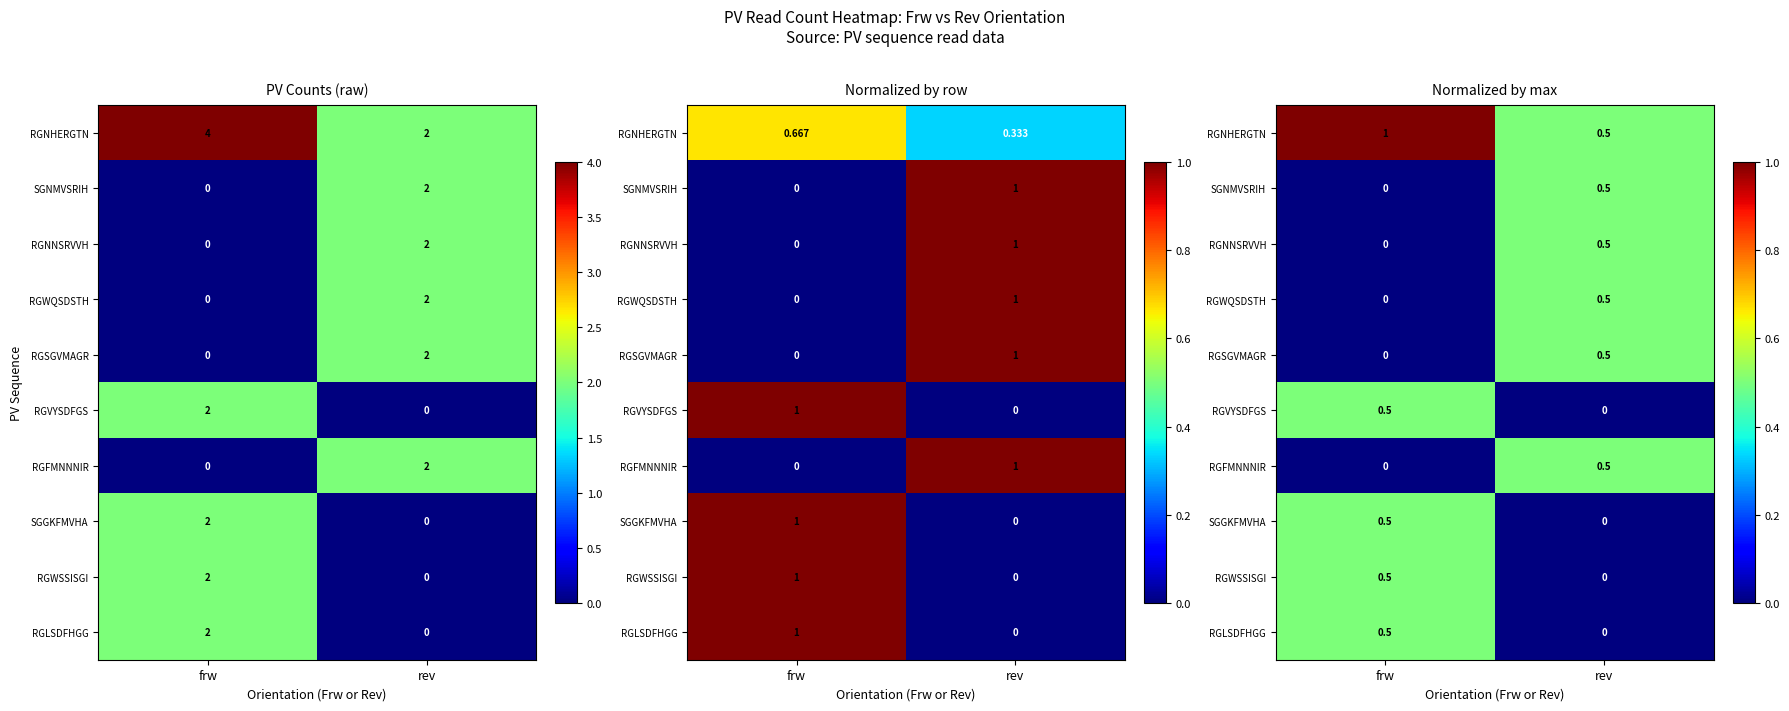

What is the difference between the RGSGVMAGR values at frw and rev?

0.5